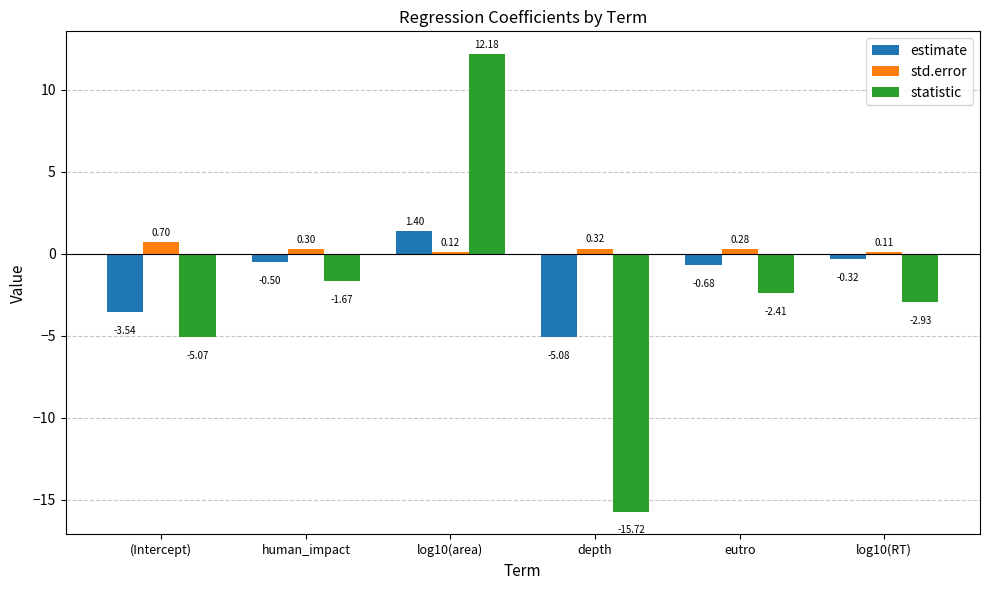

What is the difference between the second highest and minimum values in the statistic series?

14.1